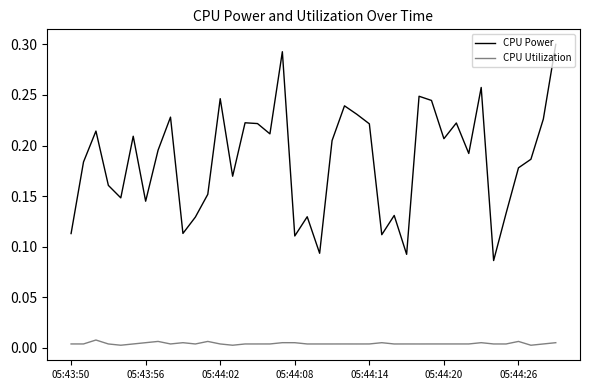

Which series has the widest spread of values?

CPU Power